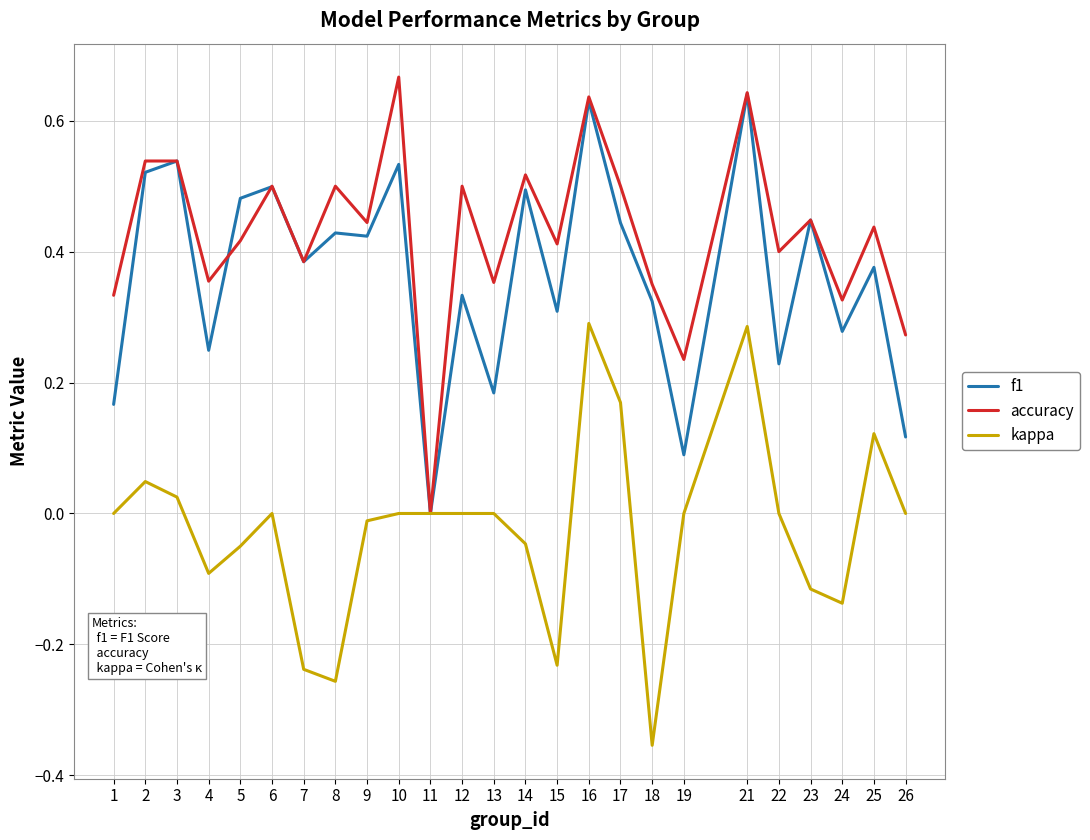

Rank the series at 17 from highest to lowest value.

accuracy, f1, kappa